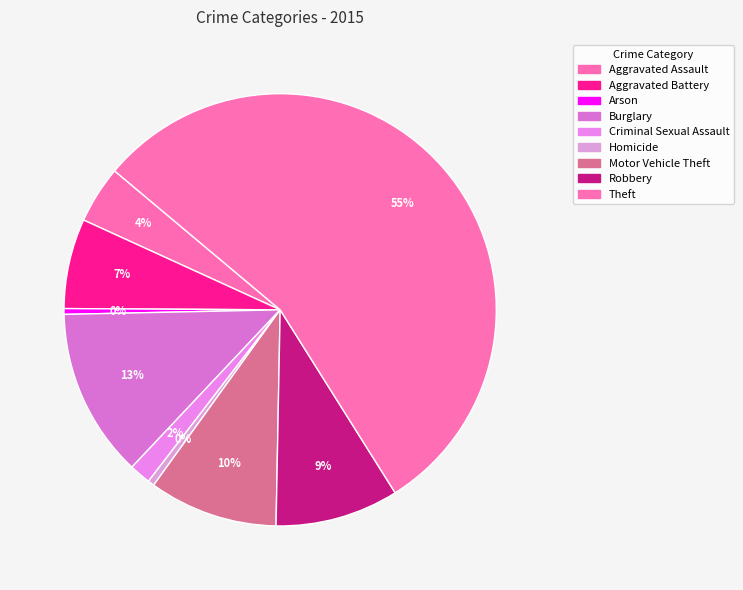

How many segments does this pie chart have?

9